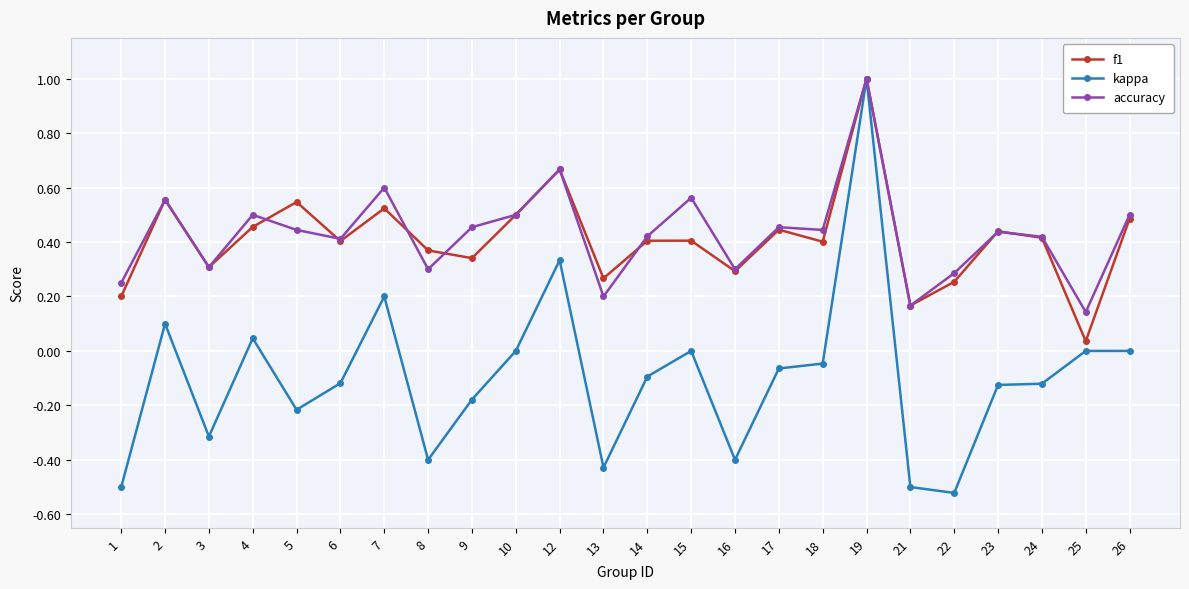

How many lines are shown in the chart?

3